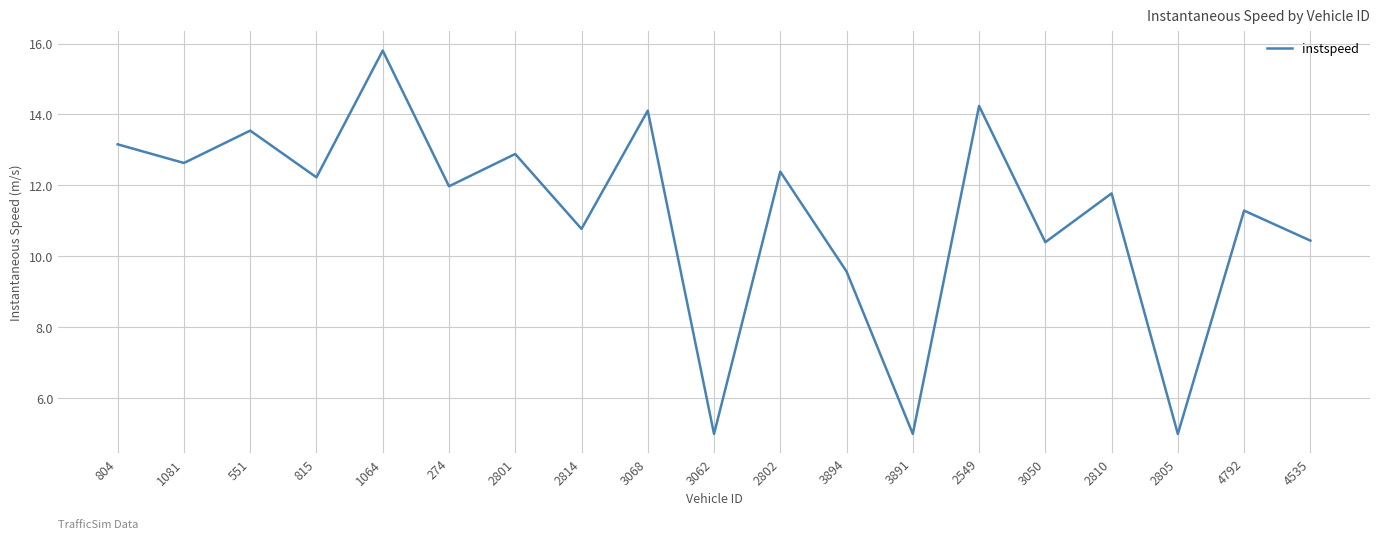

Which has a higher value, 1081 or 3891?

1081